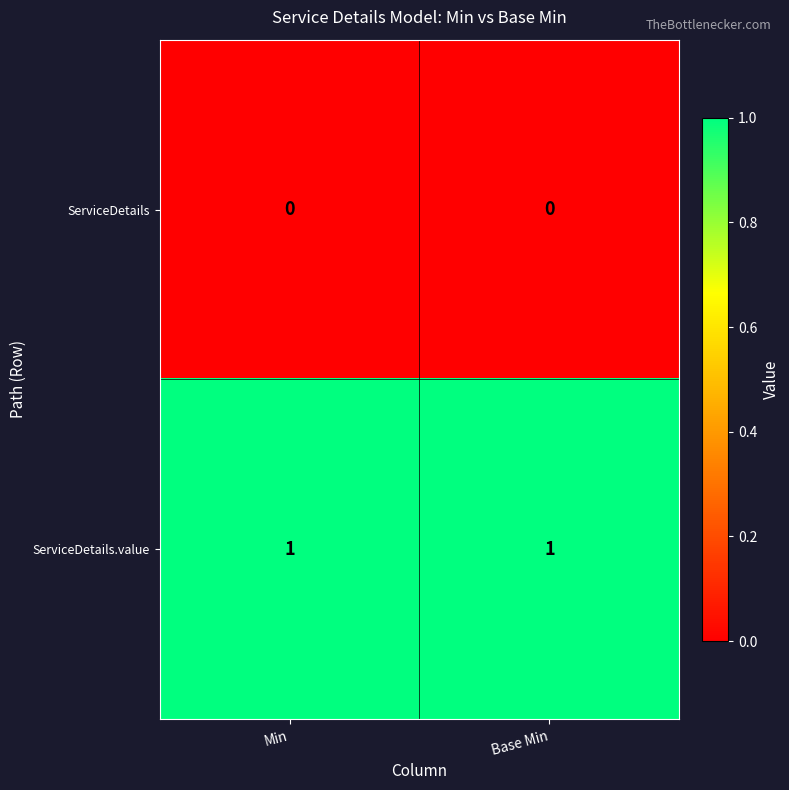

List the series in order of their overall mean, lowest first.

ServiceDetails, ServiceDetails.value